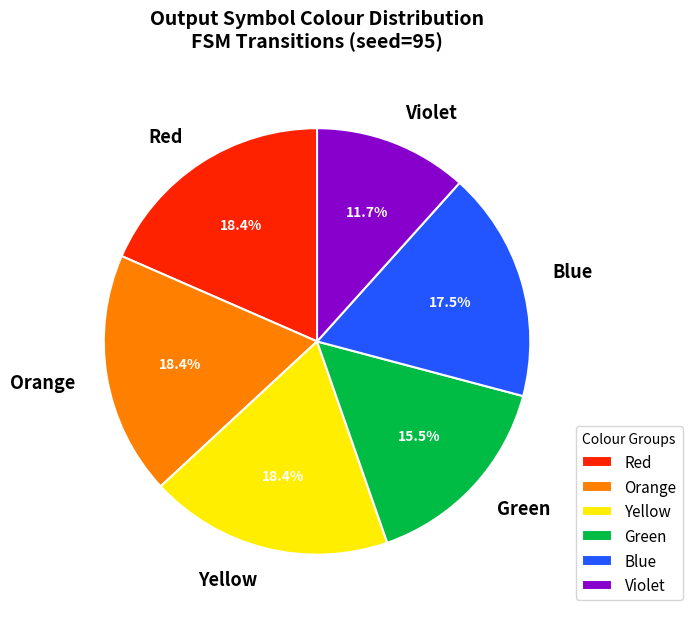

Which has a higher value, Violet or Orange?

Orange